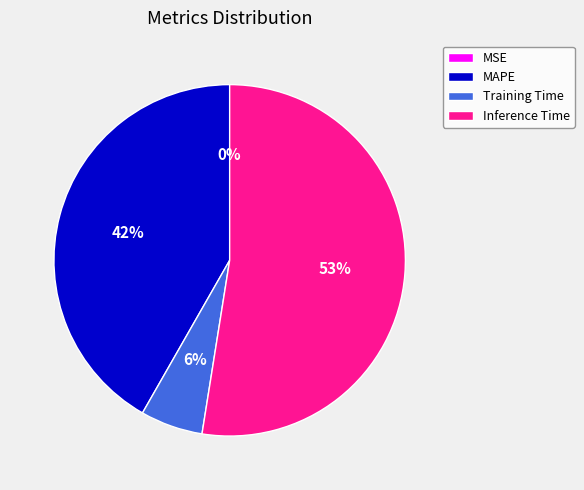

What percentage is the Training Time slice, to the nearest percent?

6%